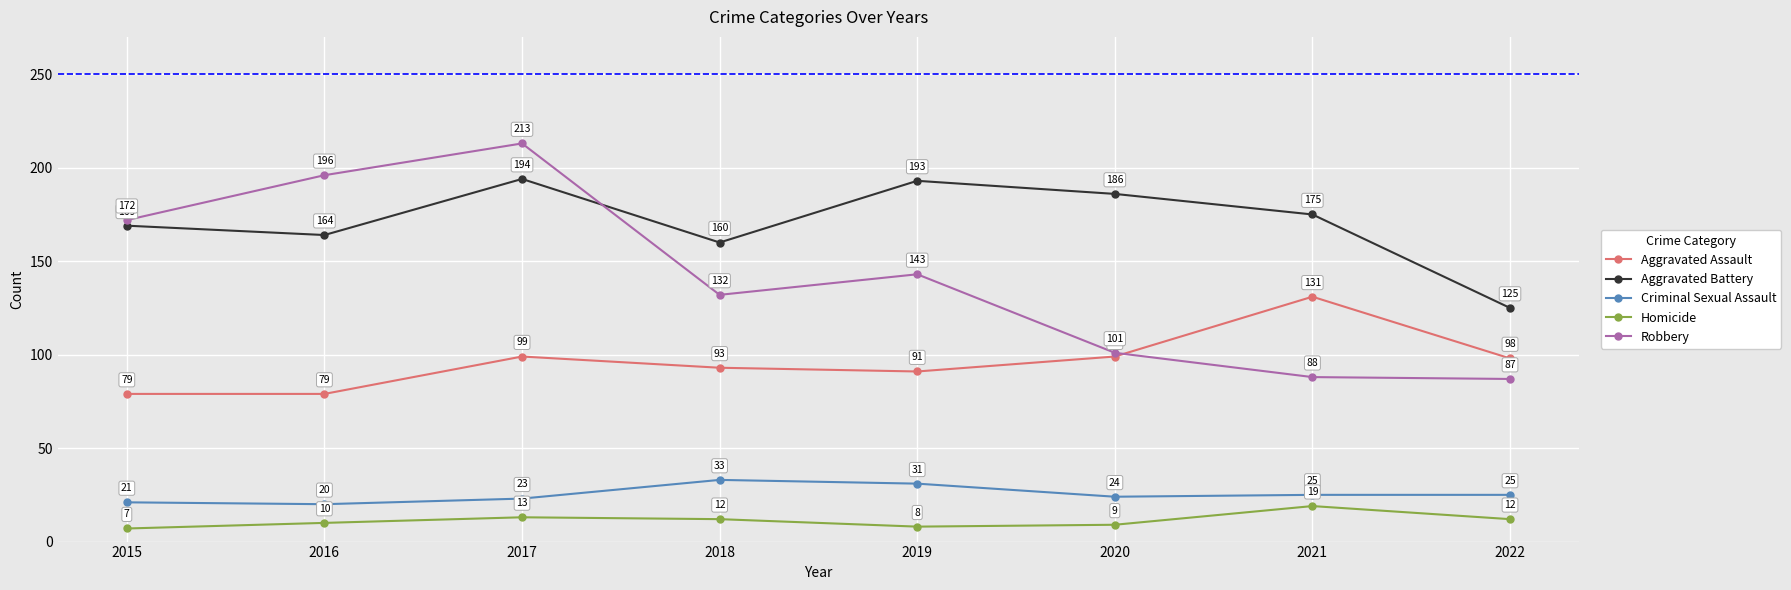

Which series has the widest spread of values?

Robbery